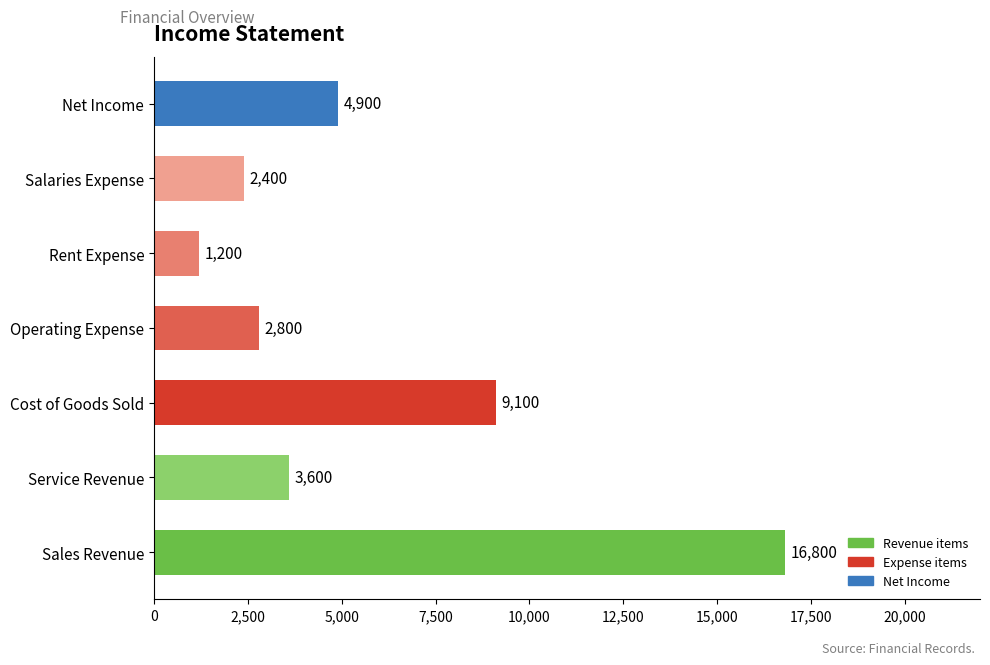

Reading top to bottom, transcribe all the data shown in this chart.

Net Income=4900	Salaries Expense=2400	Rent Expense=1200	Operating Expense=2800	Cost of Goods Sold=9100	Service Revenue=3600	Sales Revenue=16800